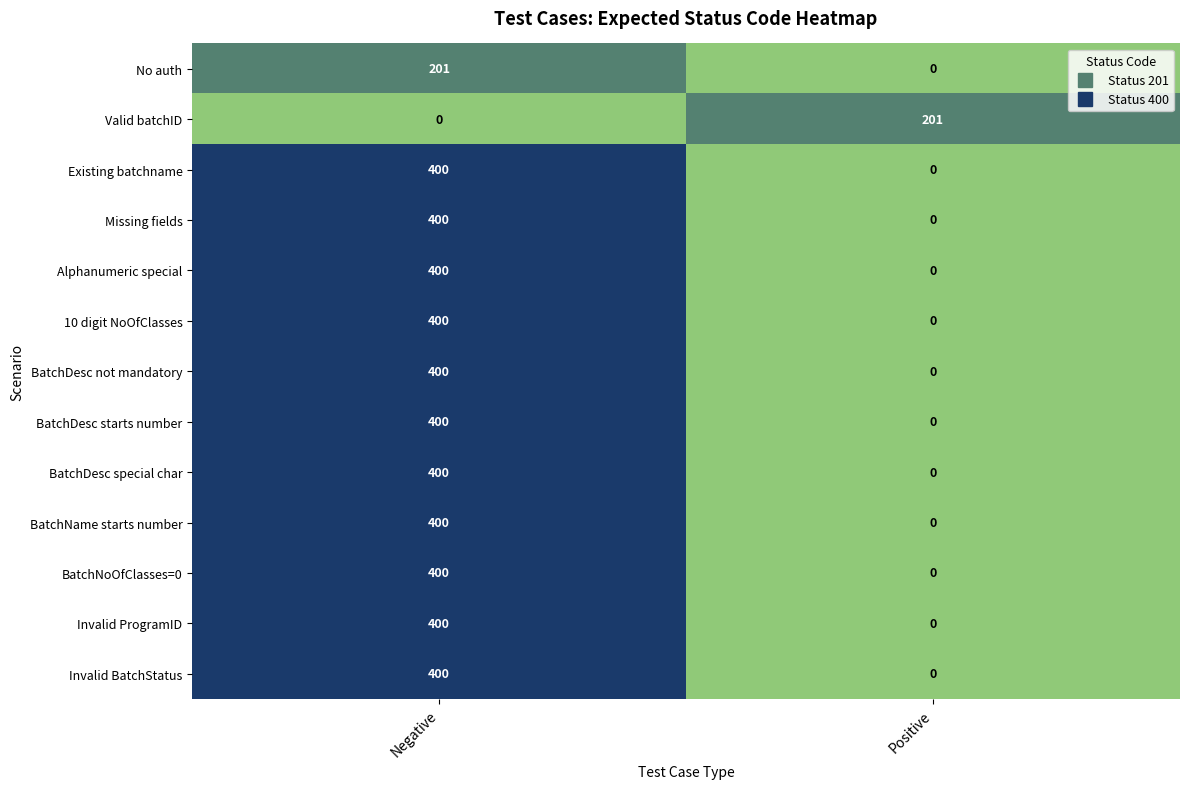

How many categories are shown in the chart?

2